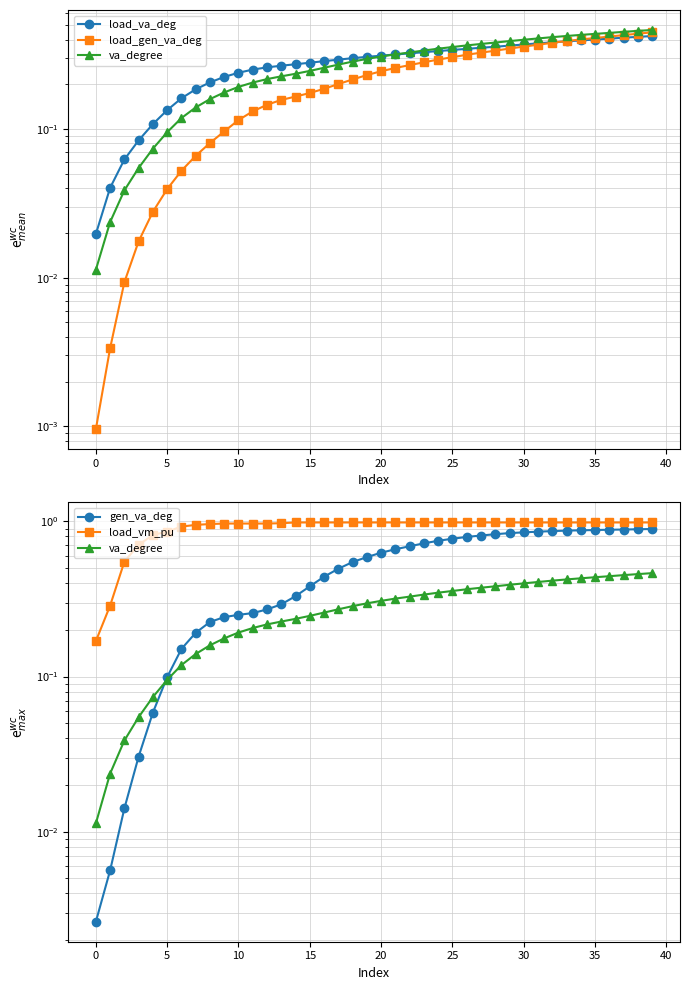

After their last crossing, which series has the higher values: gen_va_deg or load_va_deg?

gen_va_deg